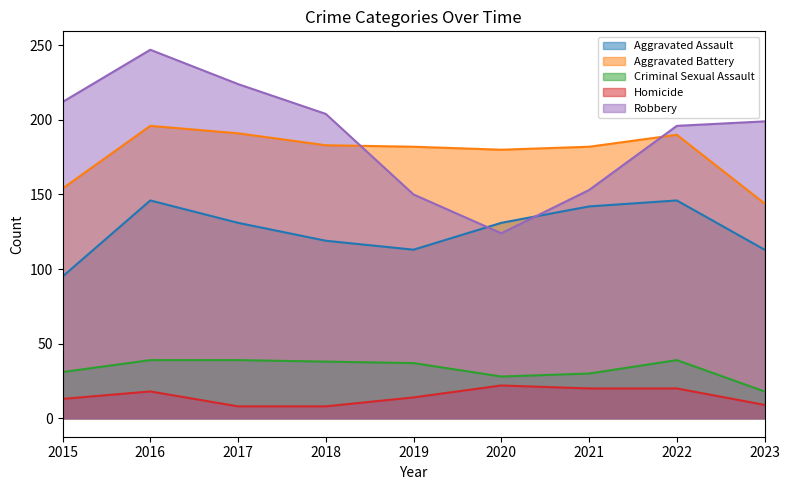

The Aggravated Battery series shows 182 at 2021. True or false?

True